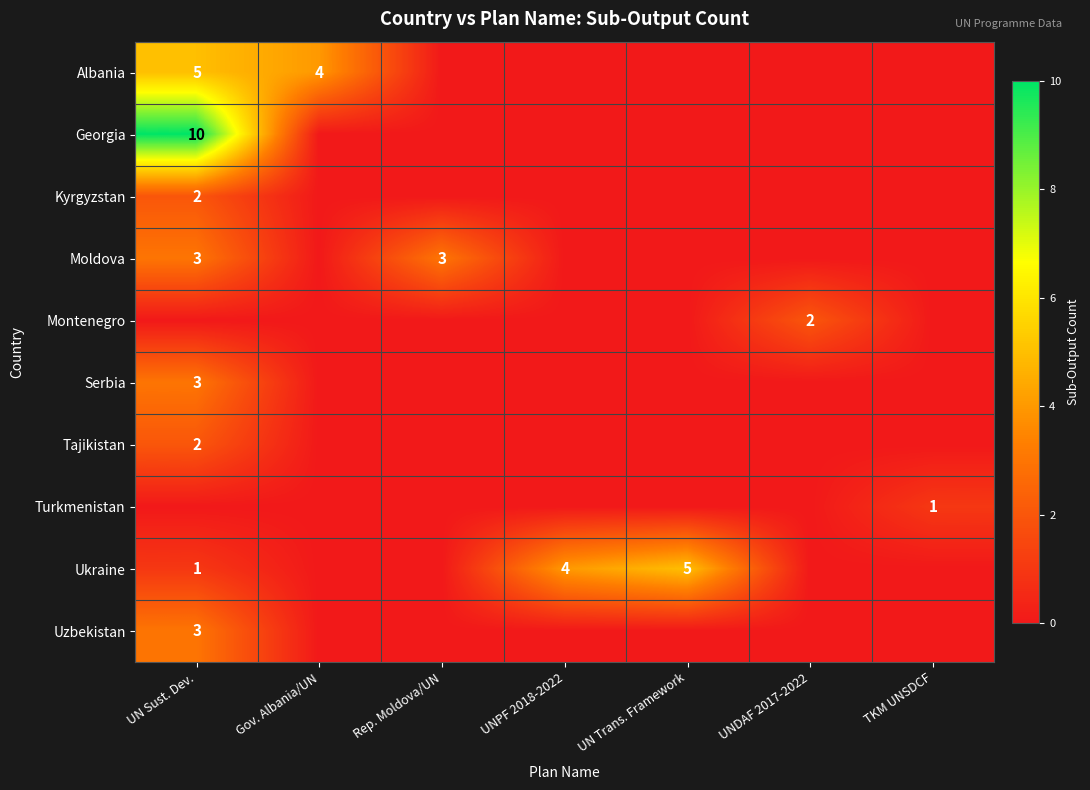

True or false: Albania has a value of 5 at UN Sust. Dev..

True